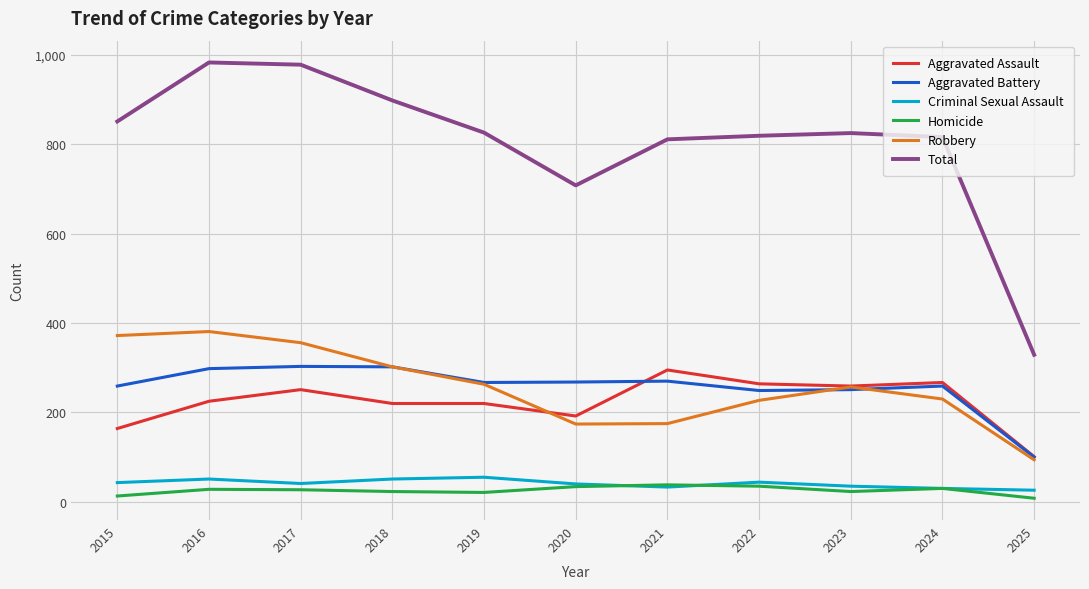

What is the highest value of the Aggravated Assault series?

295